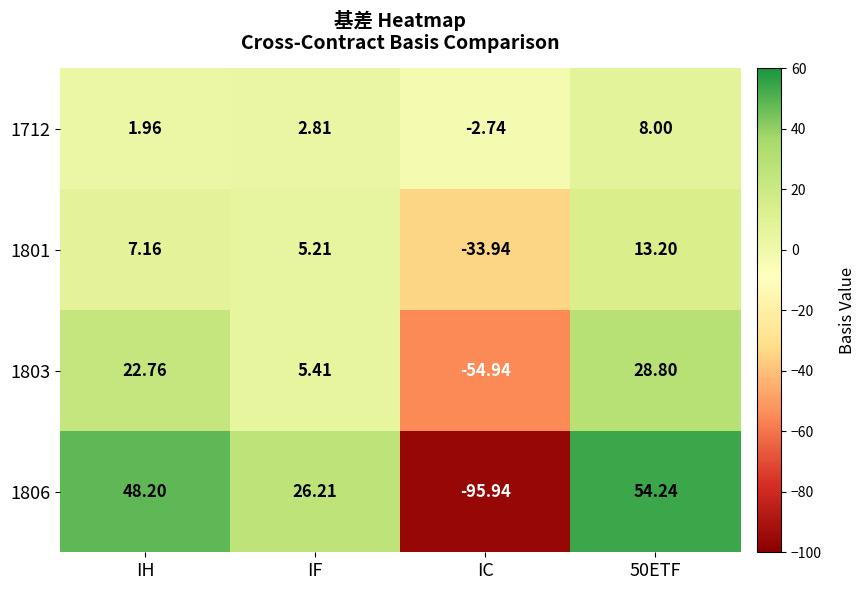

Which category has the lowest value in the 1801 series?

IC